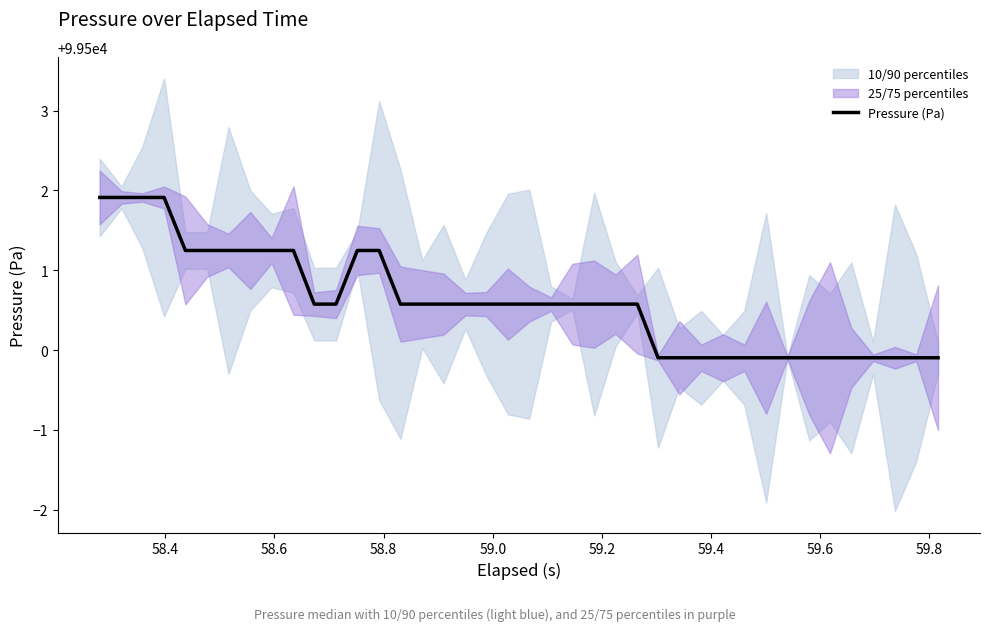

What is the value of the 15th point from the left?

99500.6